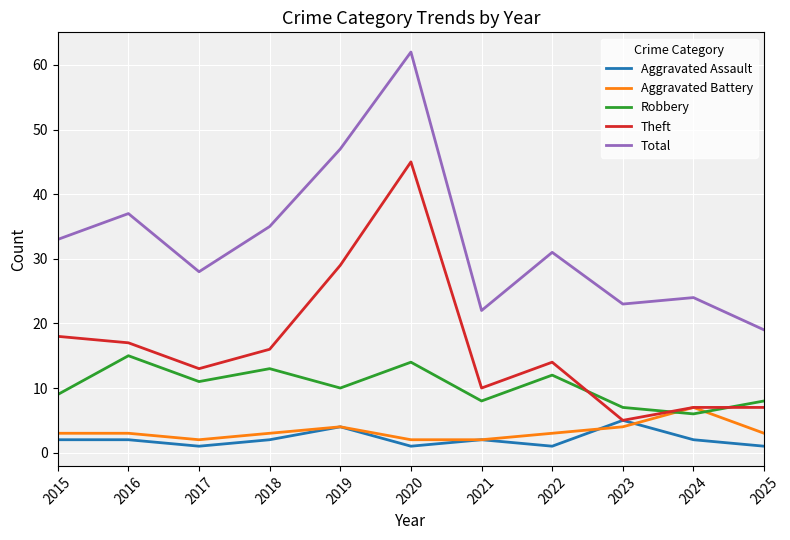

At which label does Aggravated Assault reach its peak?

2023